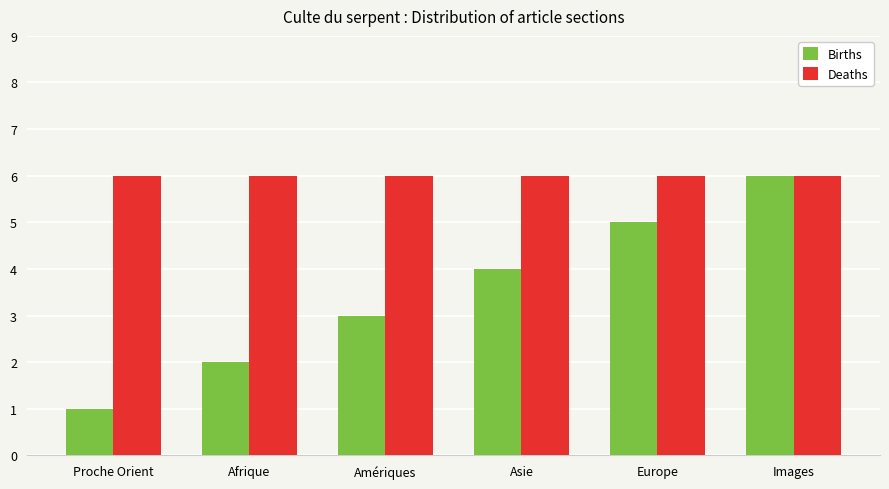

Does the chart contain any negative values?

No